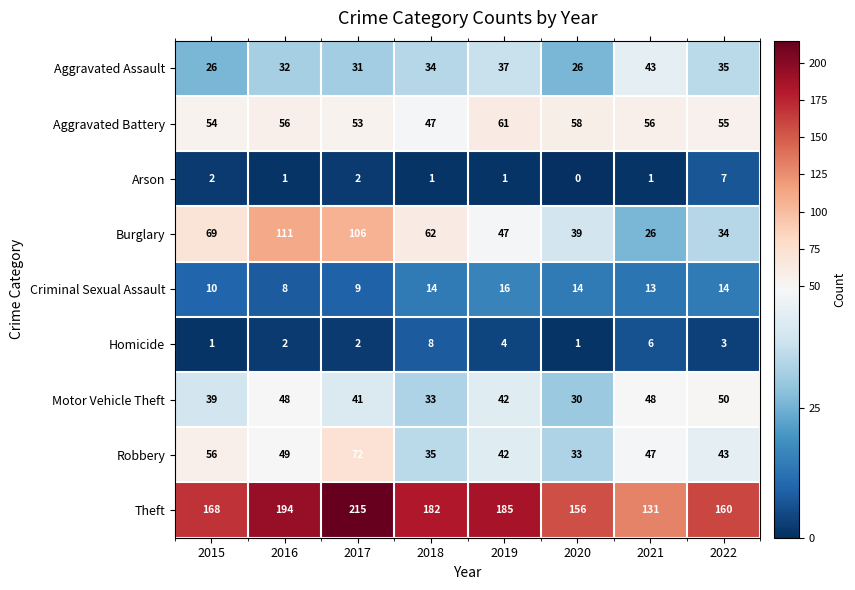

At which category is the sum across all series the highest?

2017